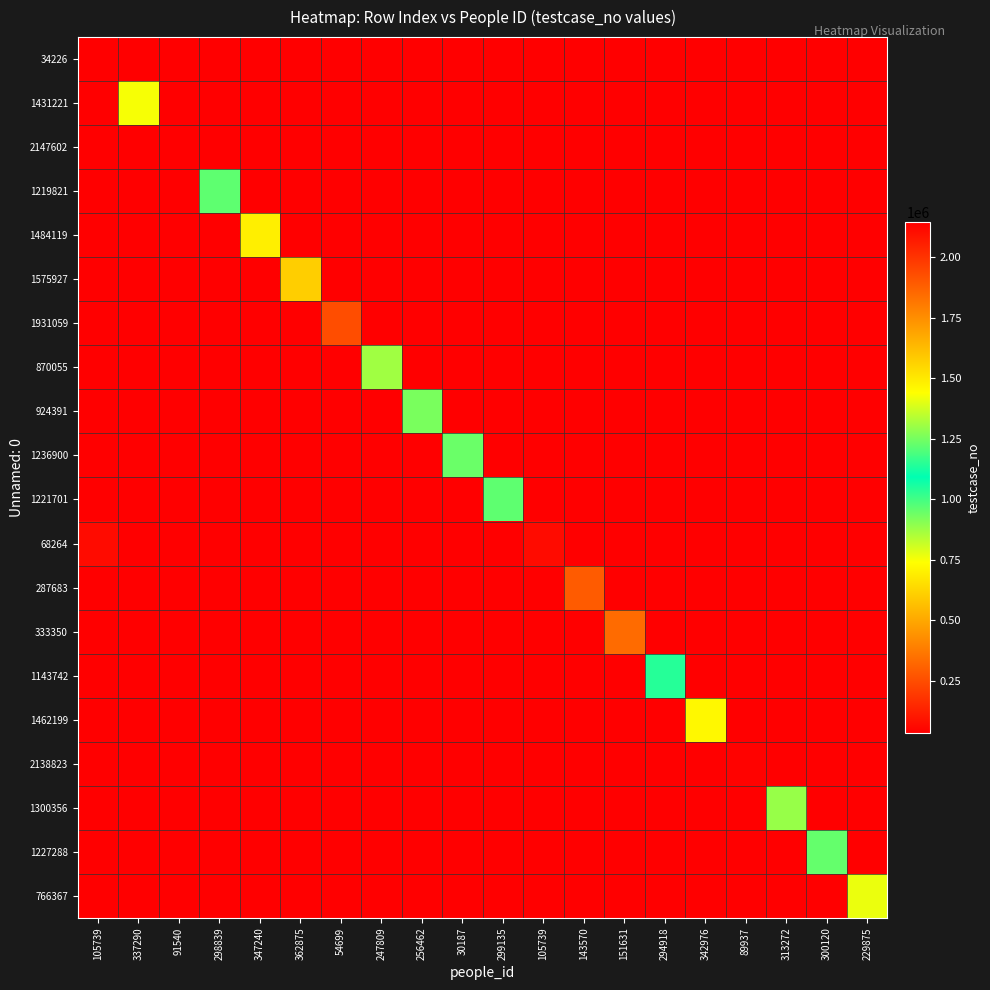

List the series in order of their peak value, highest first.

2147602, 2138823, 1931059, 1575927, 1484119, 1462199, 1431221, 1300356, 1236900, 1227288, 1221701, 1219821, 1143742, 924391, 870055, 766367, 333350, 287683, 68264, 34226